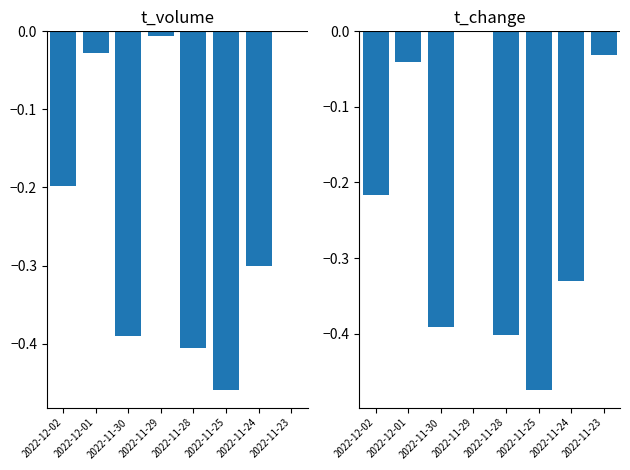

Which category has the lowest value in the t_change series?

2022-11-25